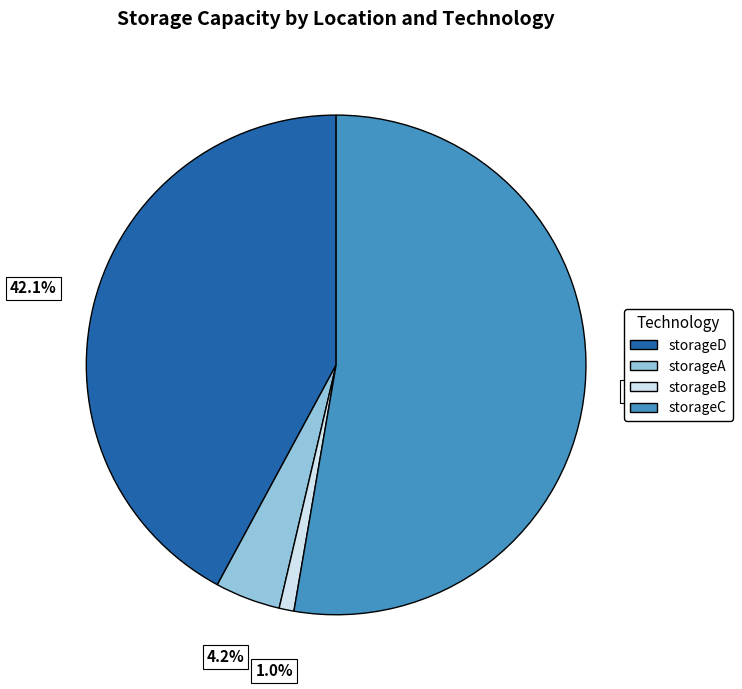

Does any single category account for the majority?

Yes